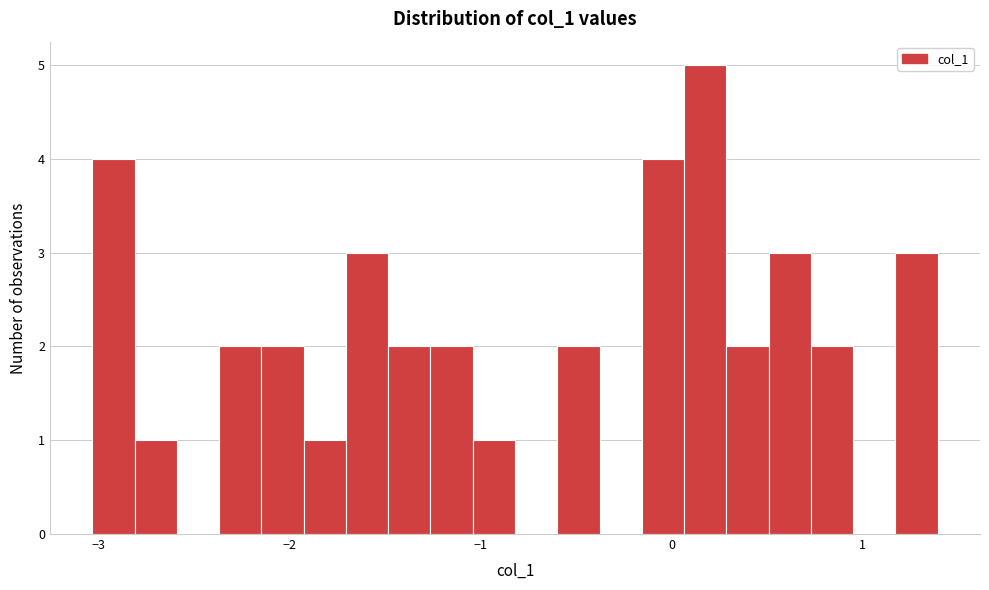

Around what value on the x-axis is the tallest bar? Give the approximate position of its centre, as read against the axis.

0.2